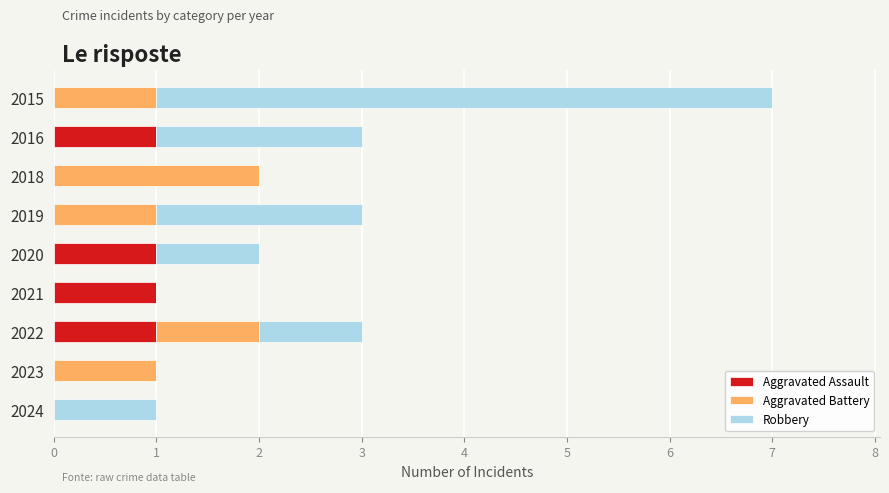

What are all the series names shown in the legend?

Aggravated Assault, Aggravated Battery, Robbery